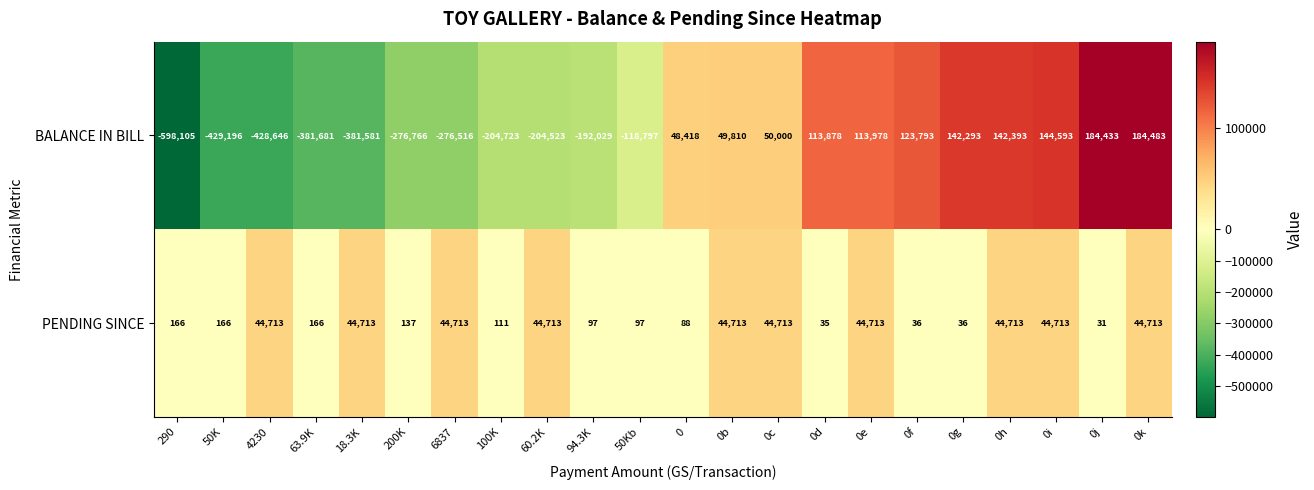

What is the difference between the maximum and minimum values in the BALANCE IN BILL series?

782588